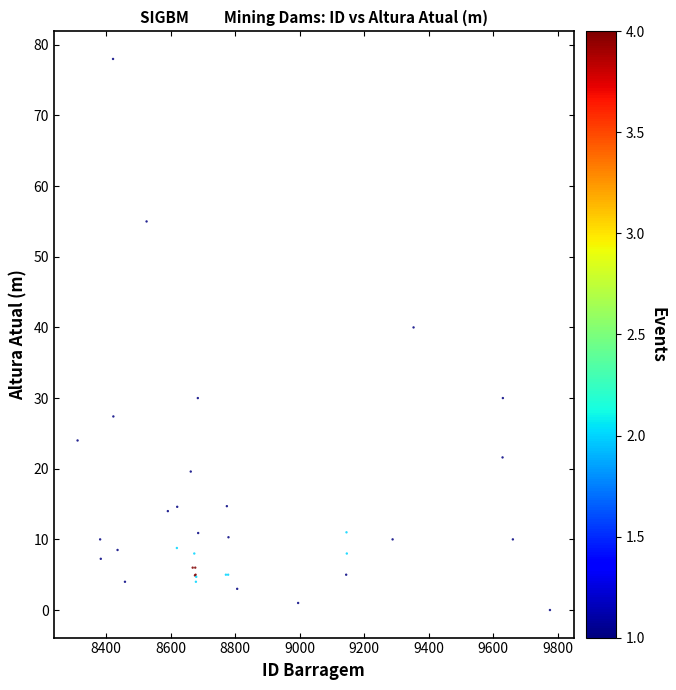

What Y value in the scatter plot is closest to 39?

40.0